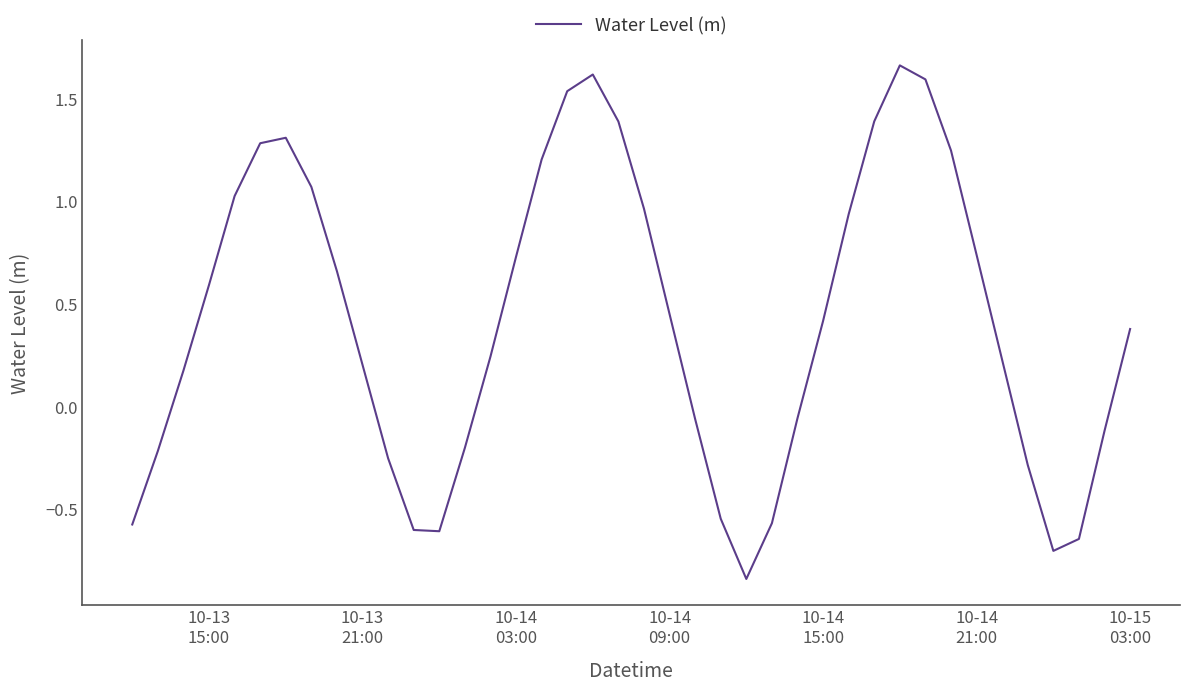

What is the difference between the maximum and minimum values?

2.5